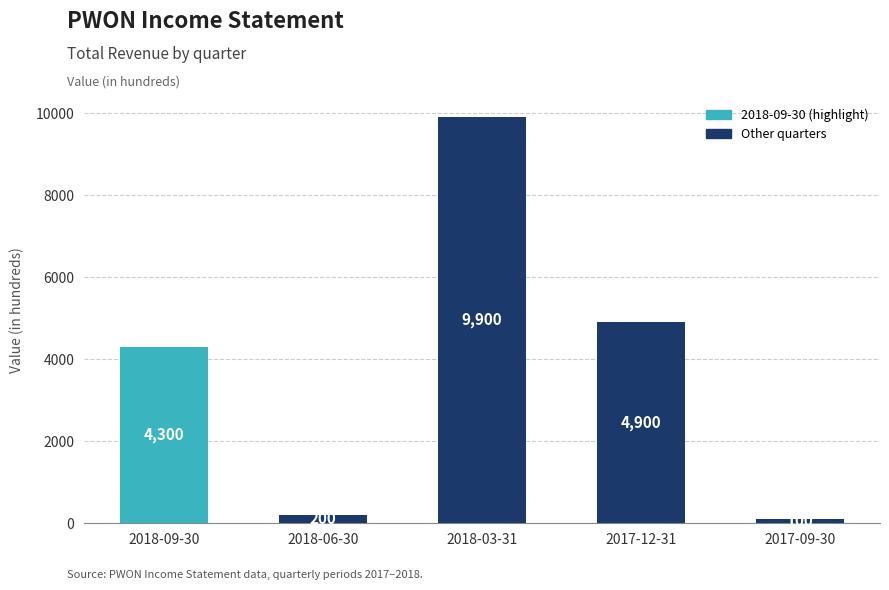

What is the greatest value displayed?

9900